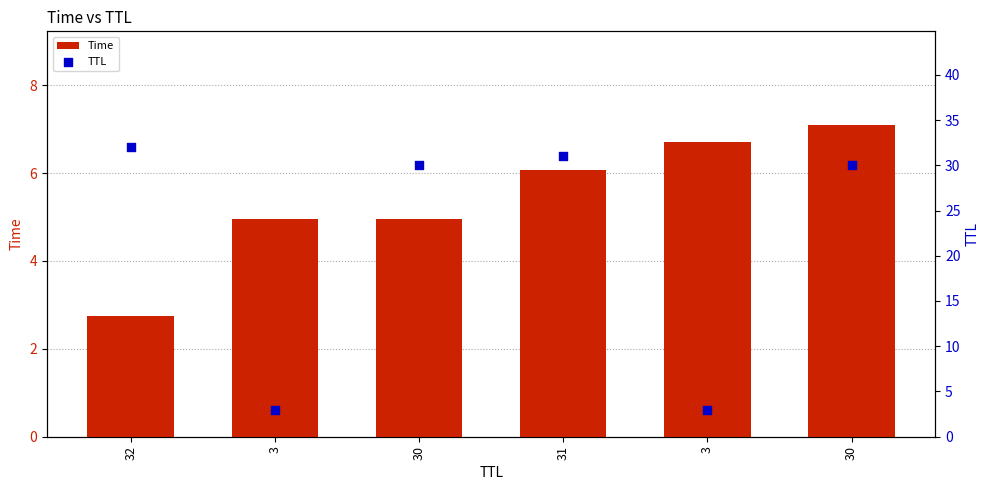

What is the total value across all series at 30?

35.0